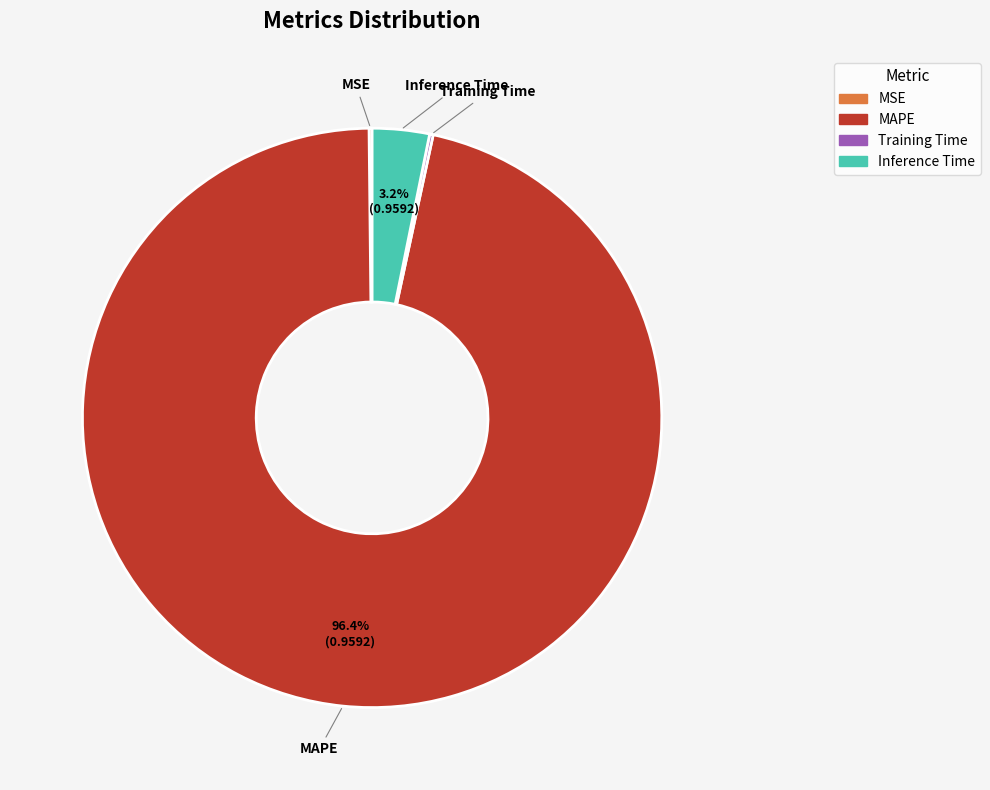

What portion of the pie excludes Inference Time?

96.8%